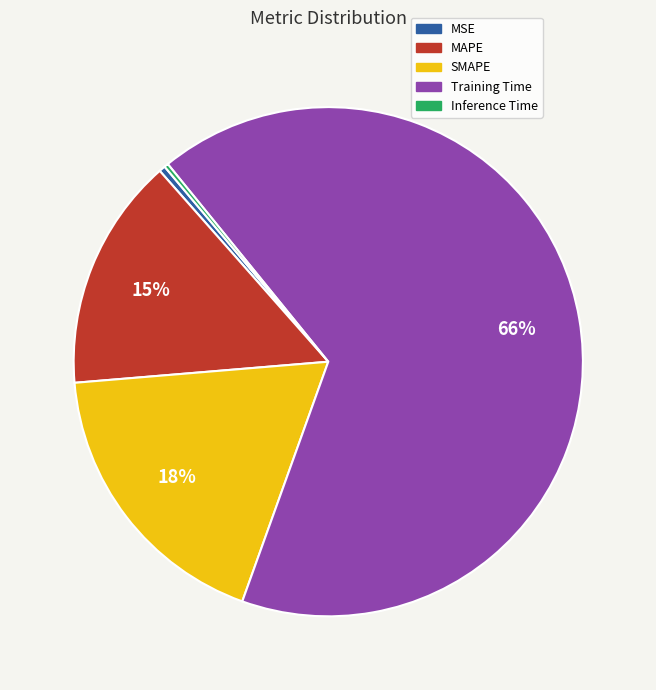

Is there a majority slice in this chart?

Yes